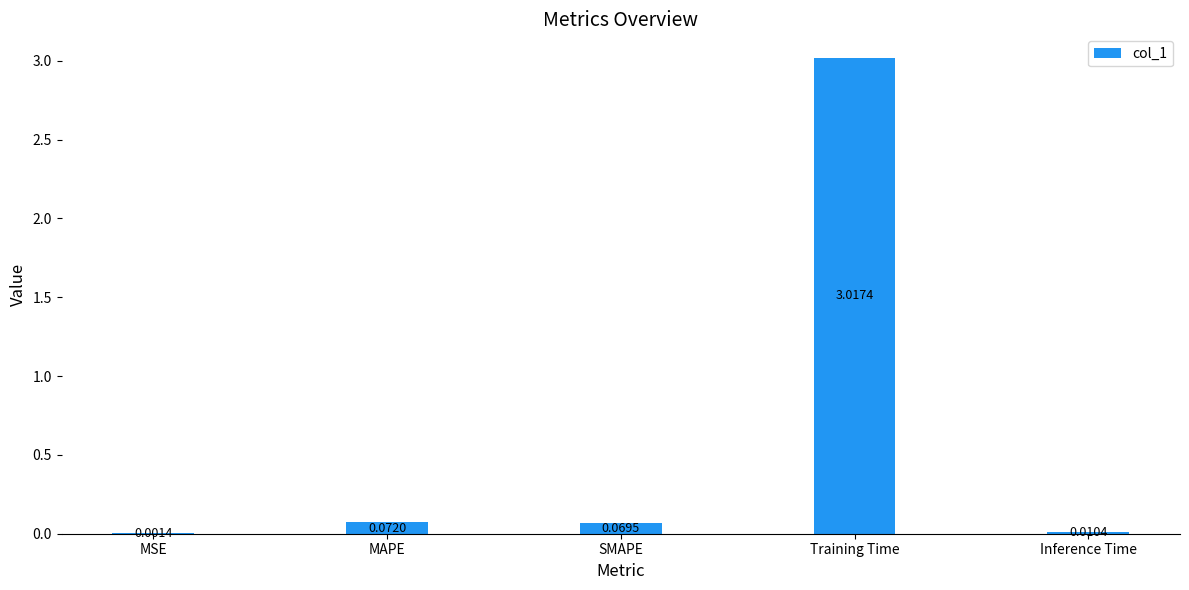

Which label corresponds to the largest value in the chart?

Training Time